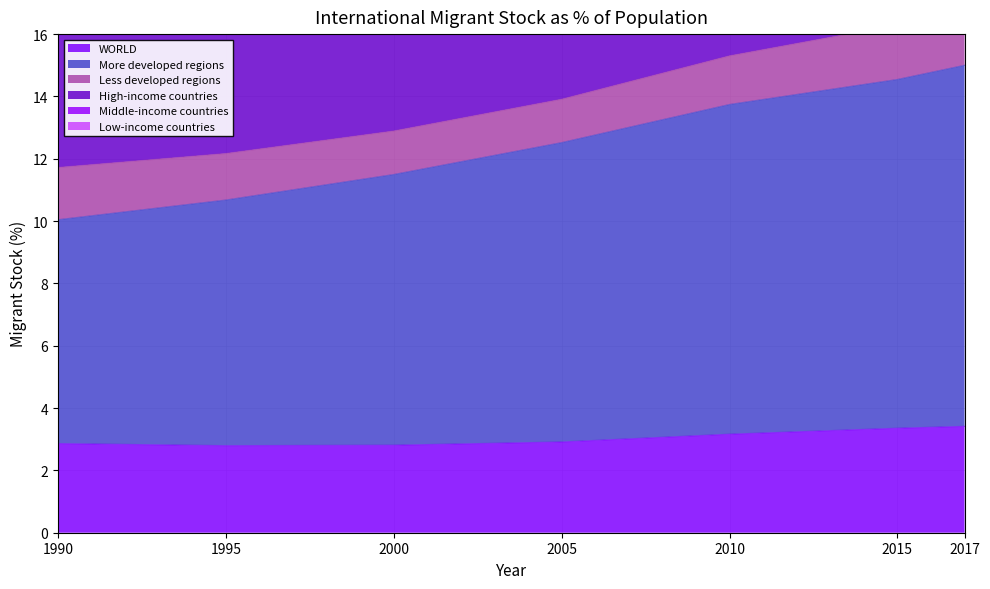

Between 2005 and 2010, which series saw the biggest shift?

High-income countries